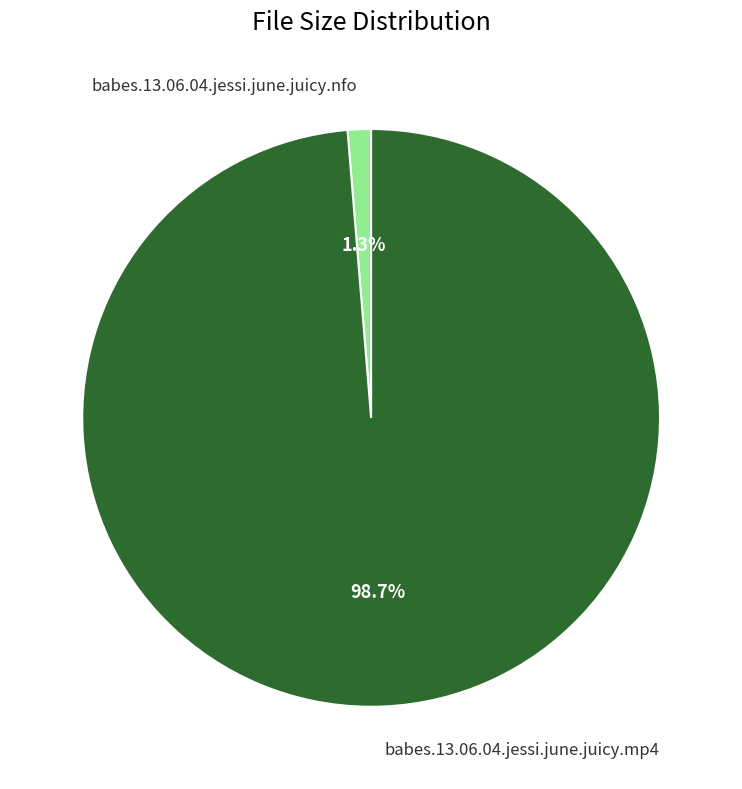

What percentage is the babes.13.06.04.jessi.june.juicy.mp4 slice, to the nearest percent?

99%